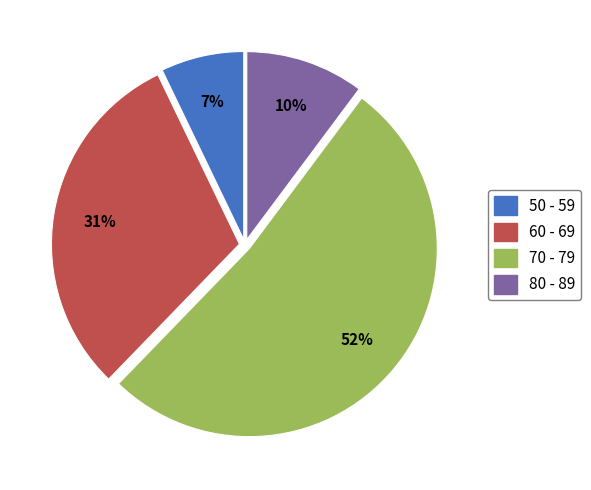

To the nearest percent, what portion does 80 - 89 represent?

10%